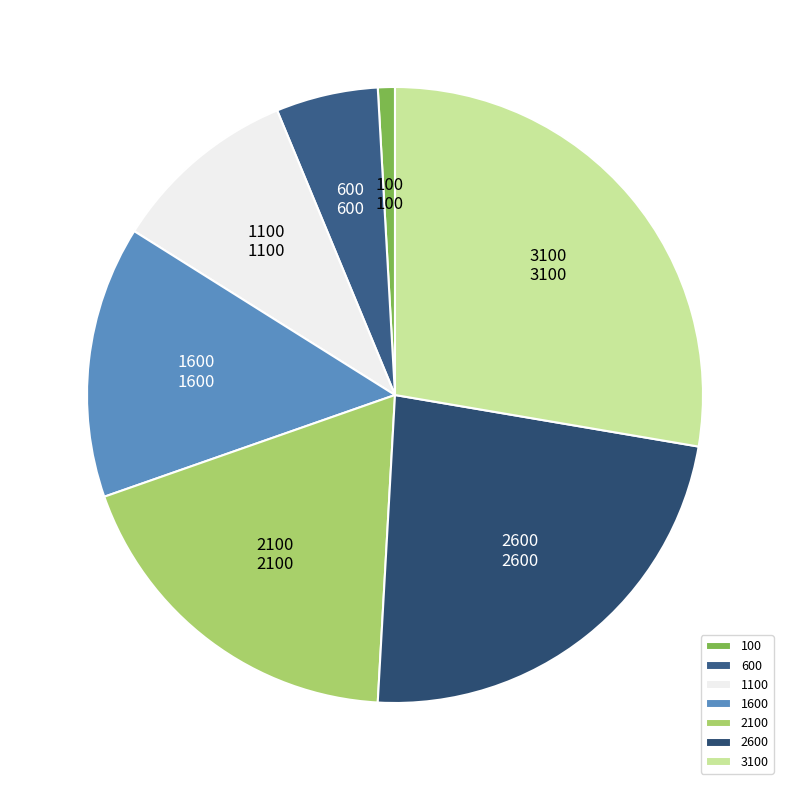

Is 3100 the majority of the pie?

No